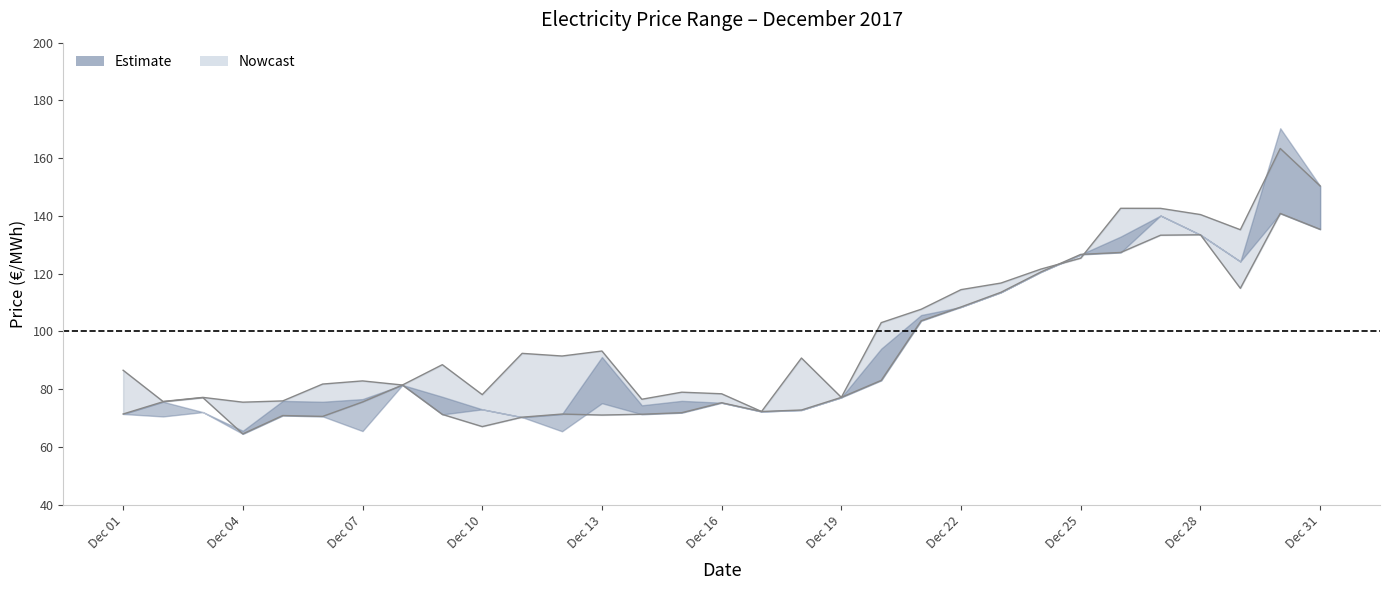

At which category is the sum across all series the highest?

29